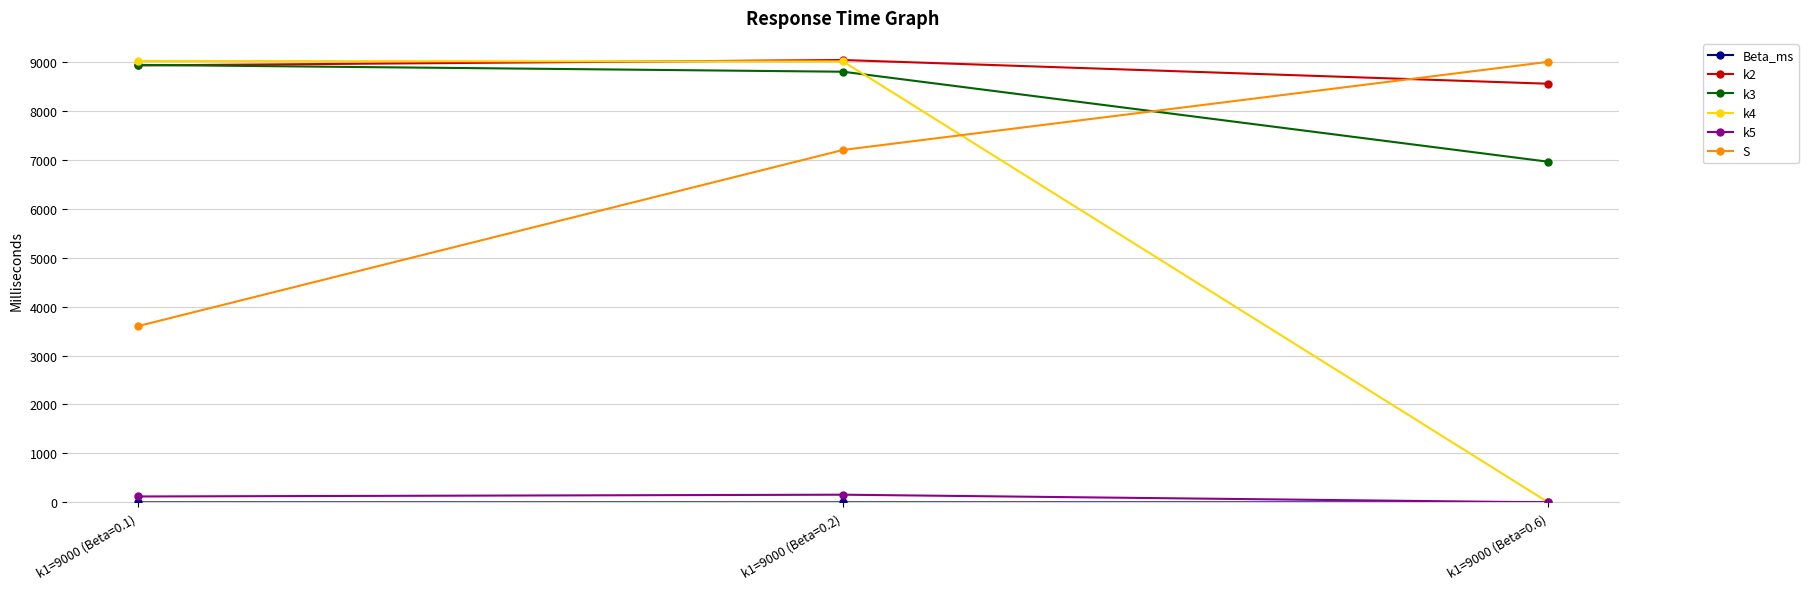

Which series has the largest total across all categories?

k2